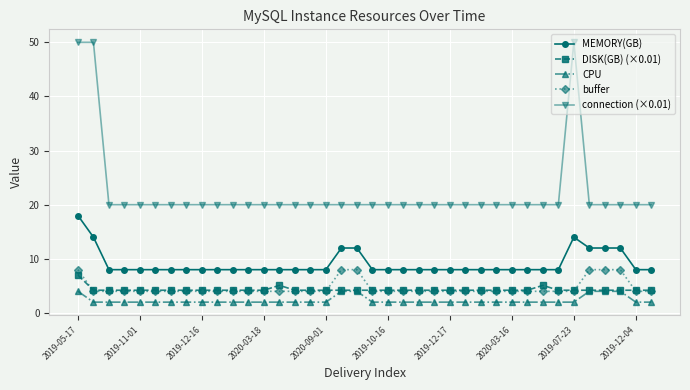

What is the maximum value shown in the chart?

50.0